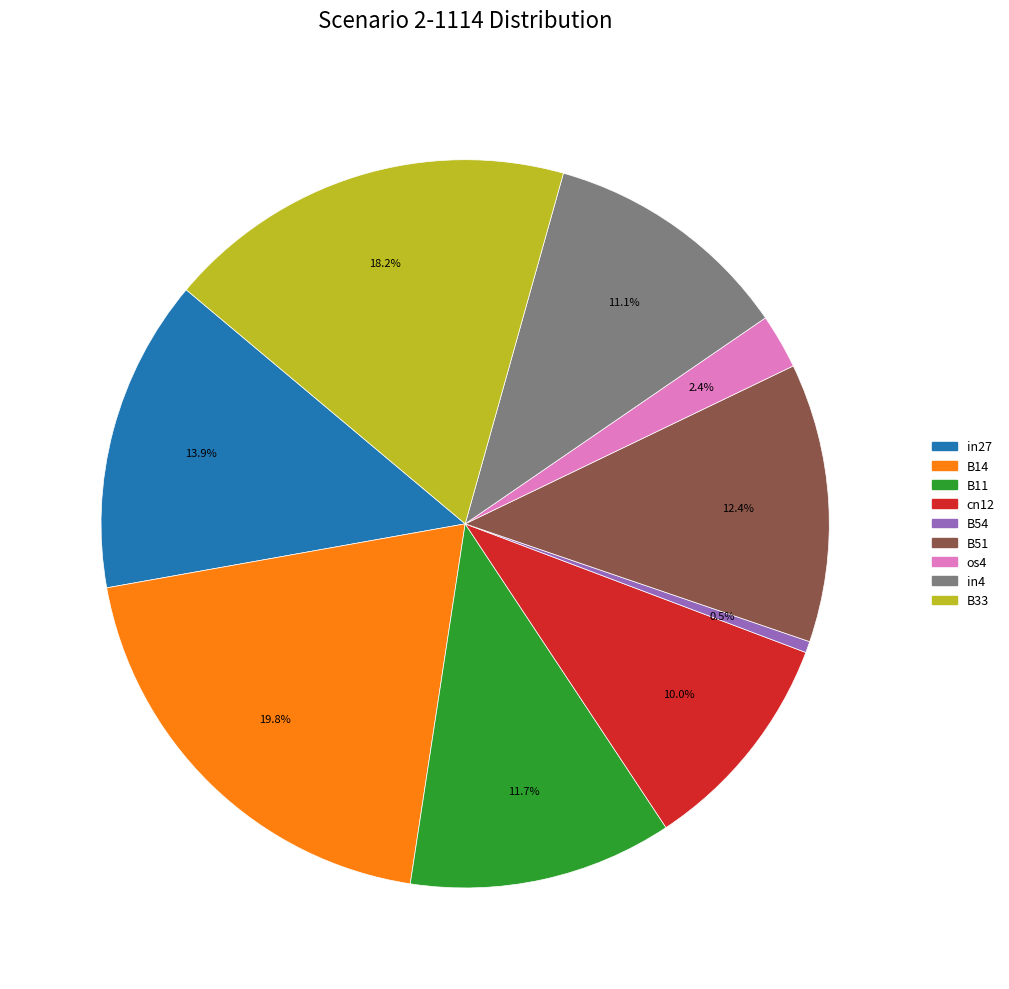

What portion of the pie excludes os4?

97.6%